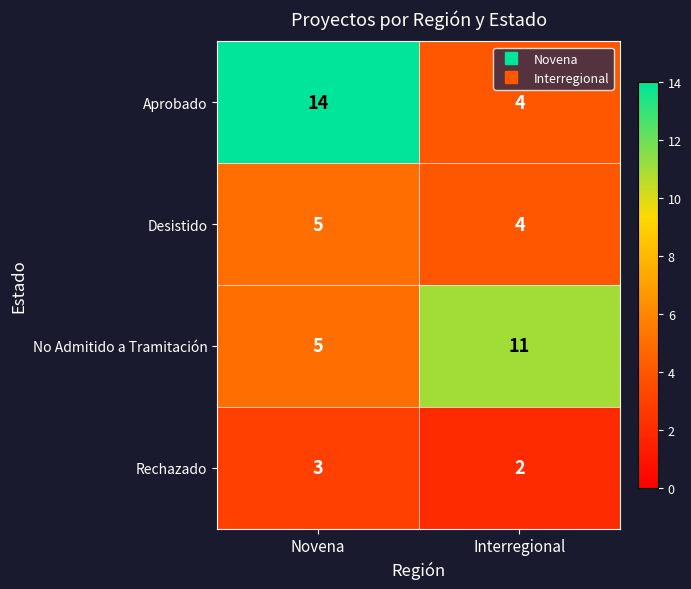

Reading left to right, list all the values displayed in this chart.

Aprobado: 14	4
Desistido: 5	4
No Admitido a Tramitación: 5	11
Rechazado: 3	2